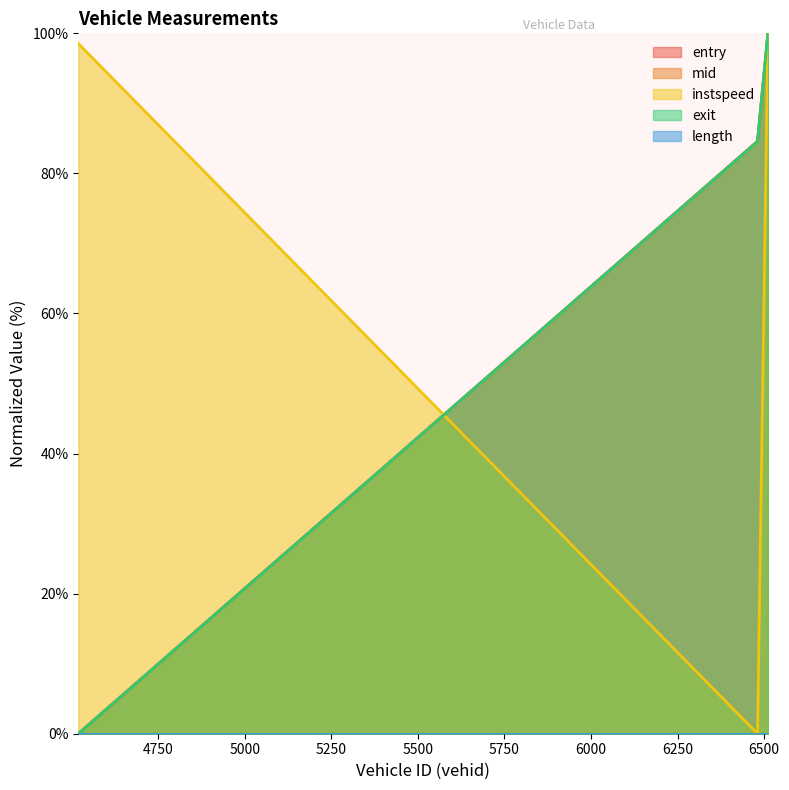

The value of mid at 6511.0 is 100.0. True or false?

True